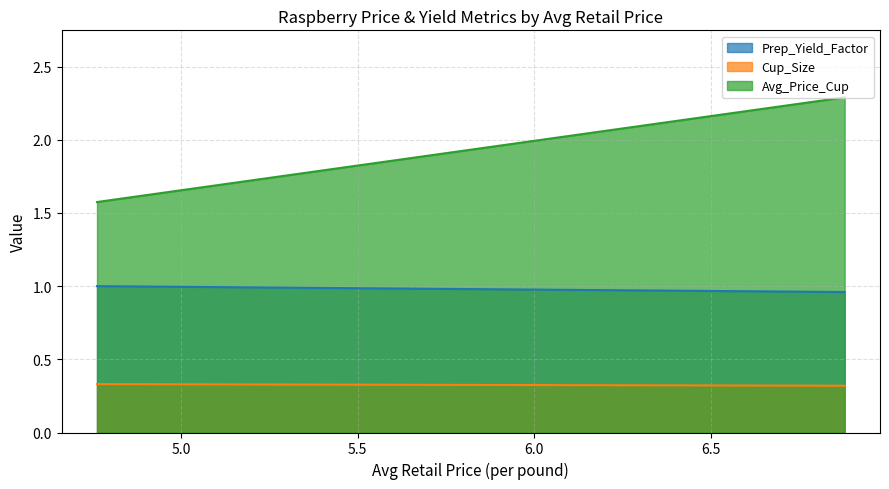

The value of Avg_Price_Cup at 4.7628660377 is 2.7. True or false?

False